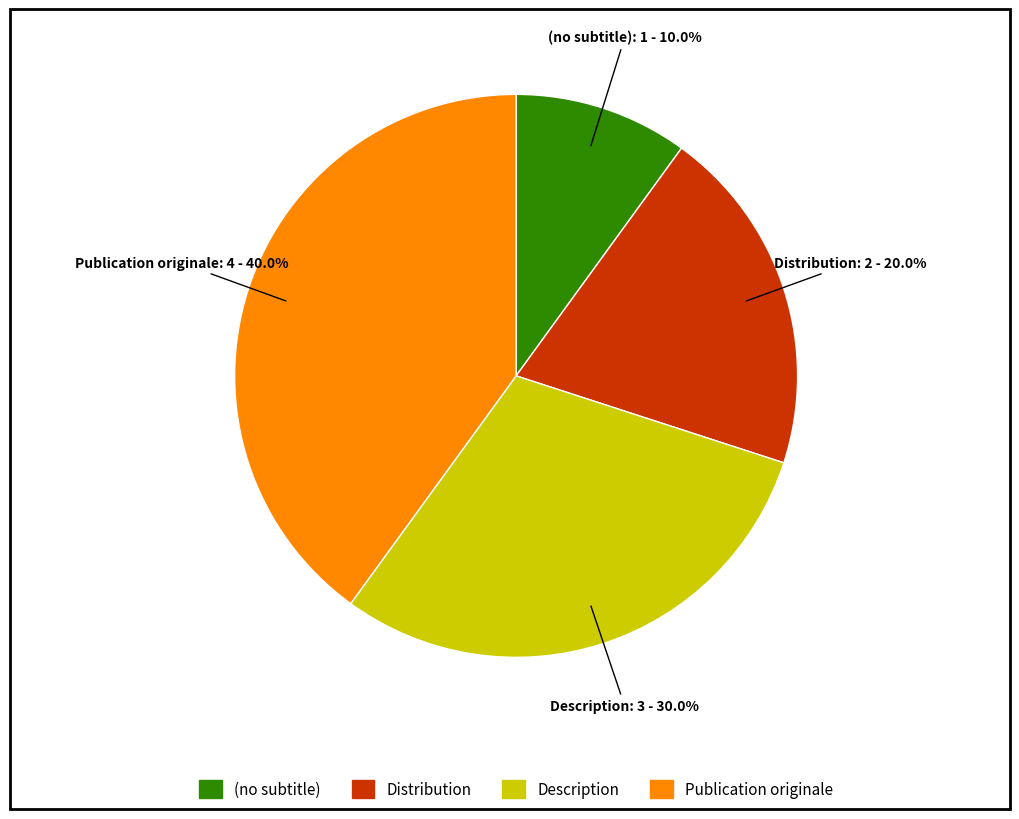

To the nearest percent, what is the difference between the largest and smallest slice percentages?

30%